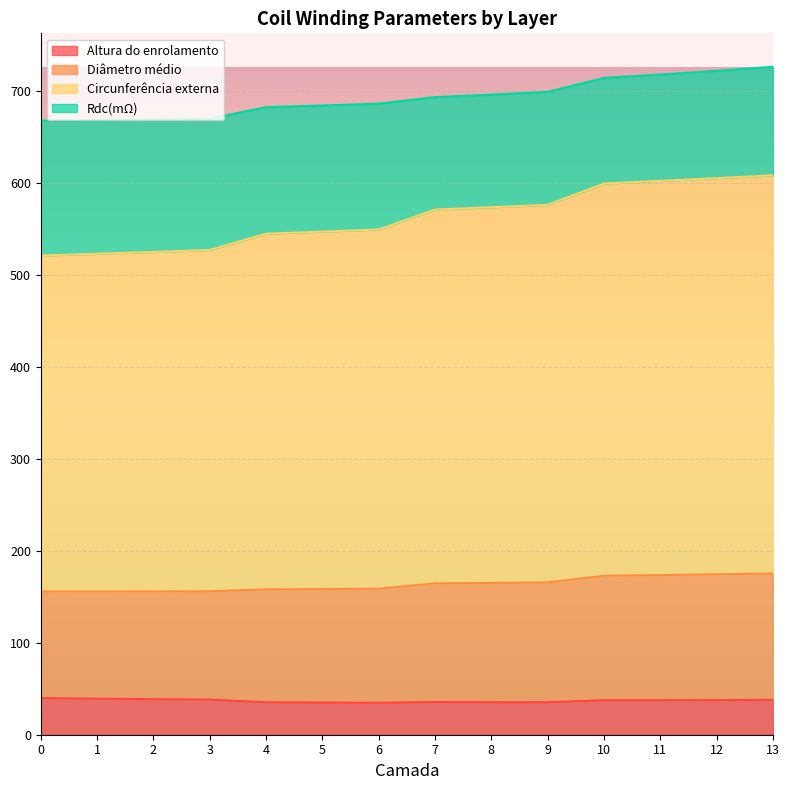

What is the highest value of the Altura do enrolamento series?

39.8